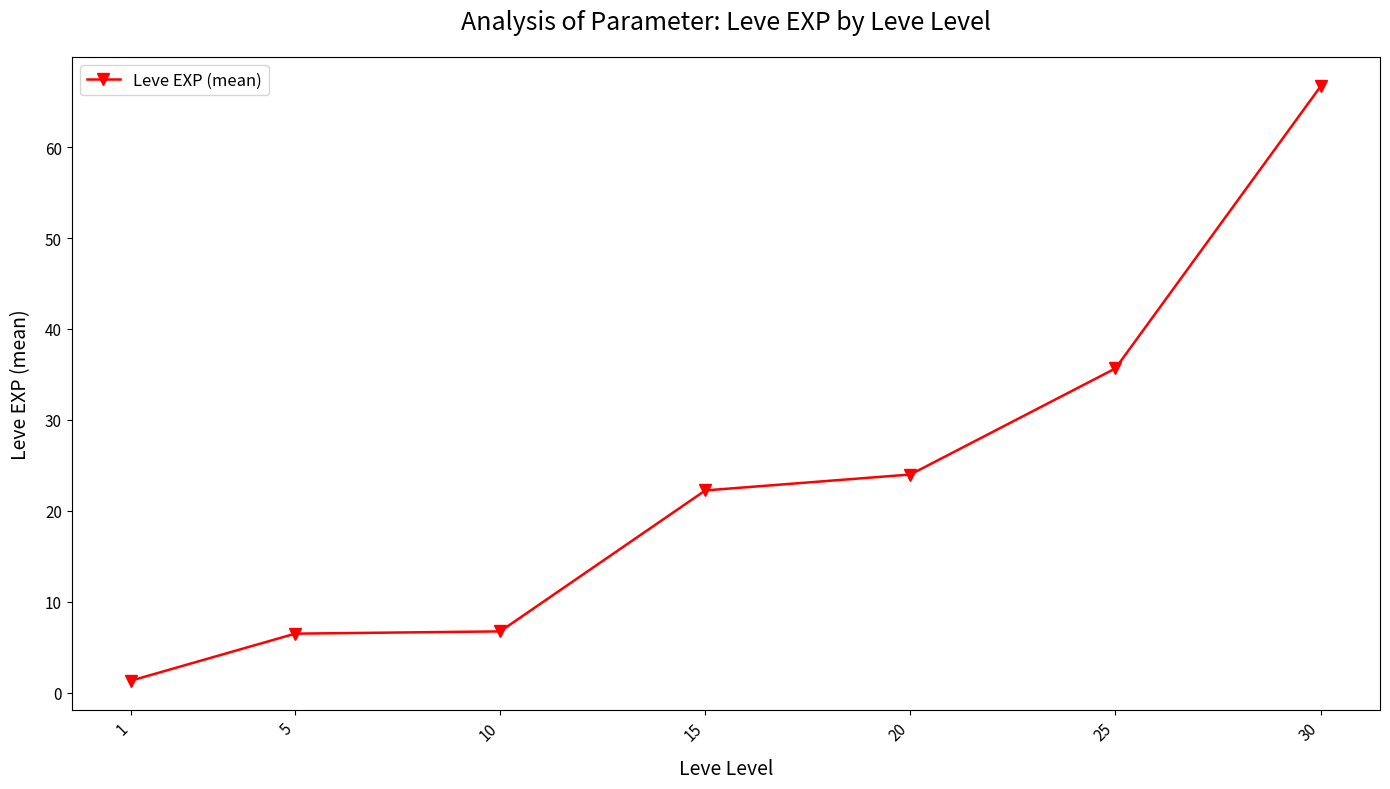

At which label does the data first exceed 22?

15